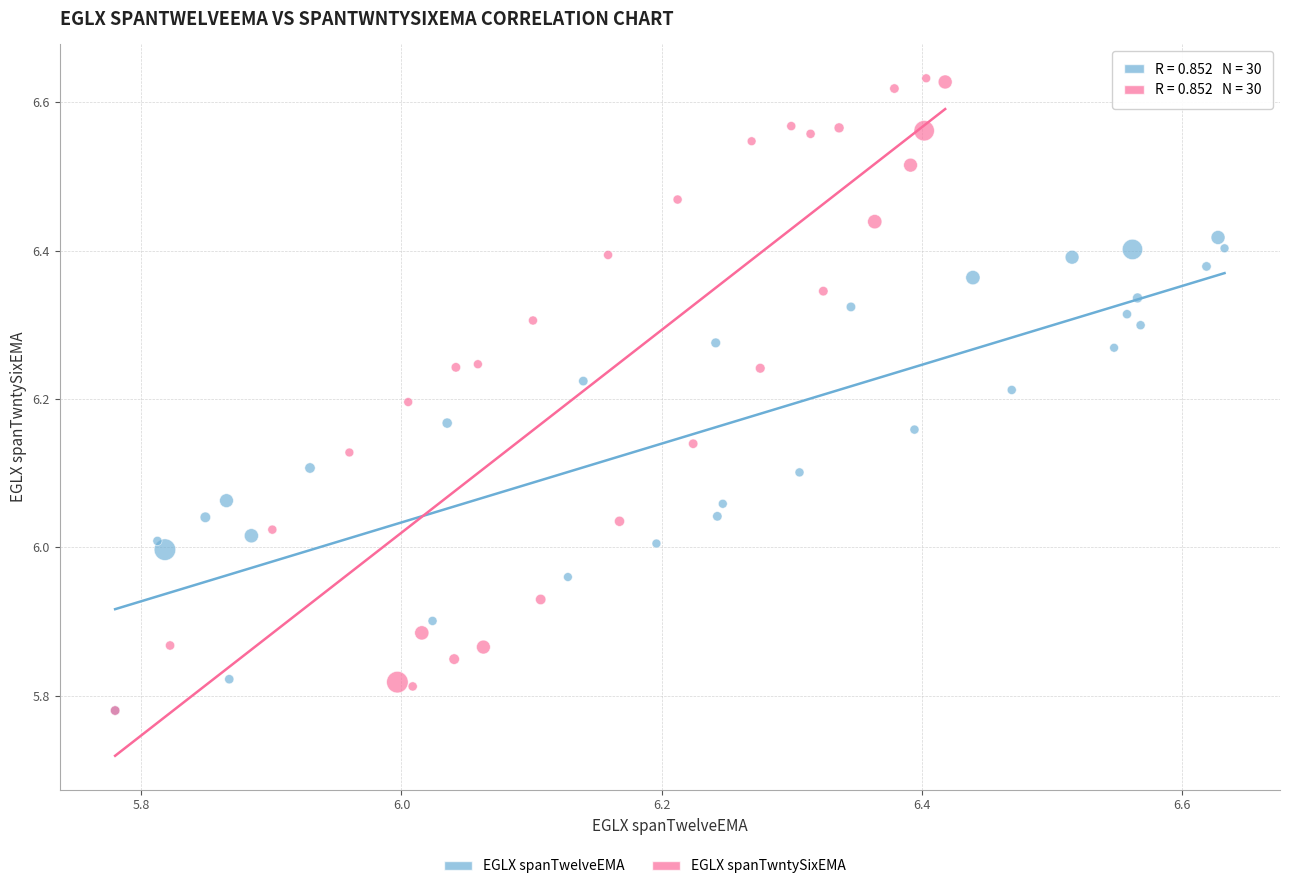

Which series reaches the maximum Y coordinate?

EGLX spanTwntySixEMA